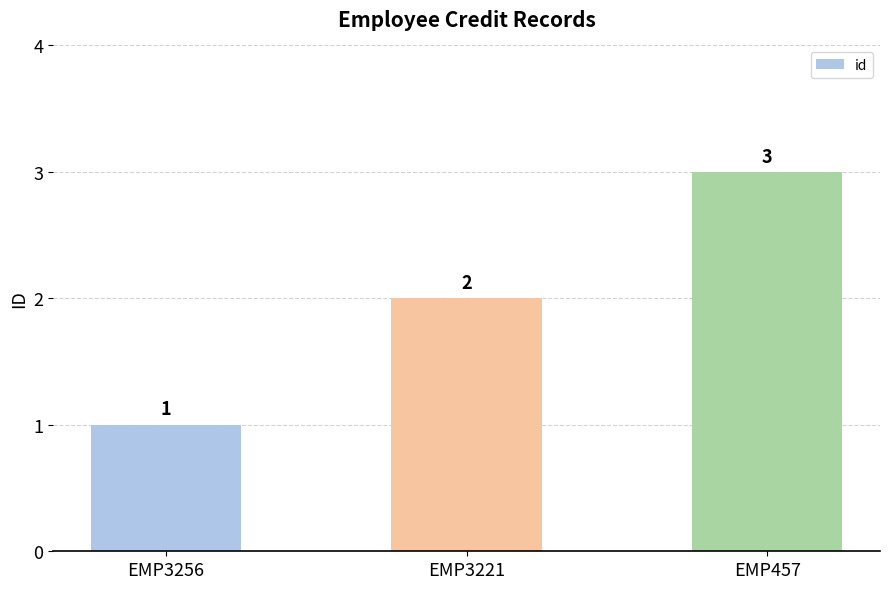

The chart shows a value of 4 at EMP457. True or false?

False